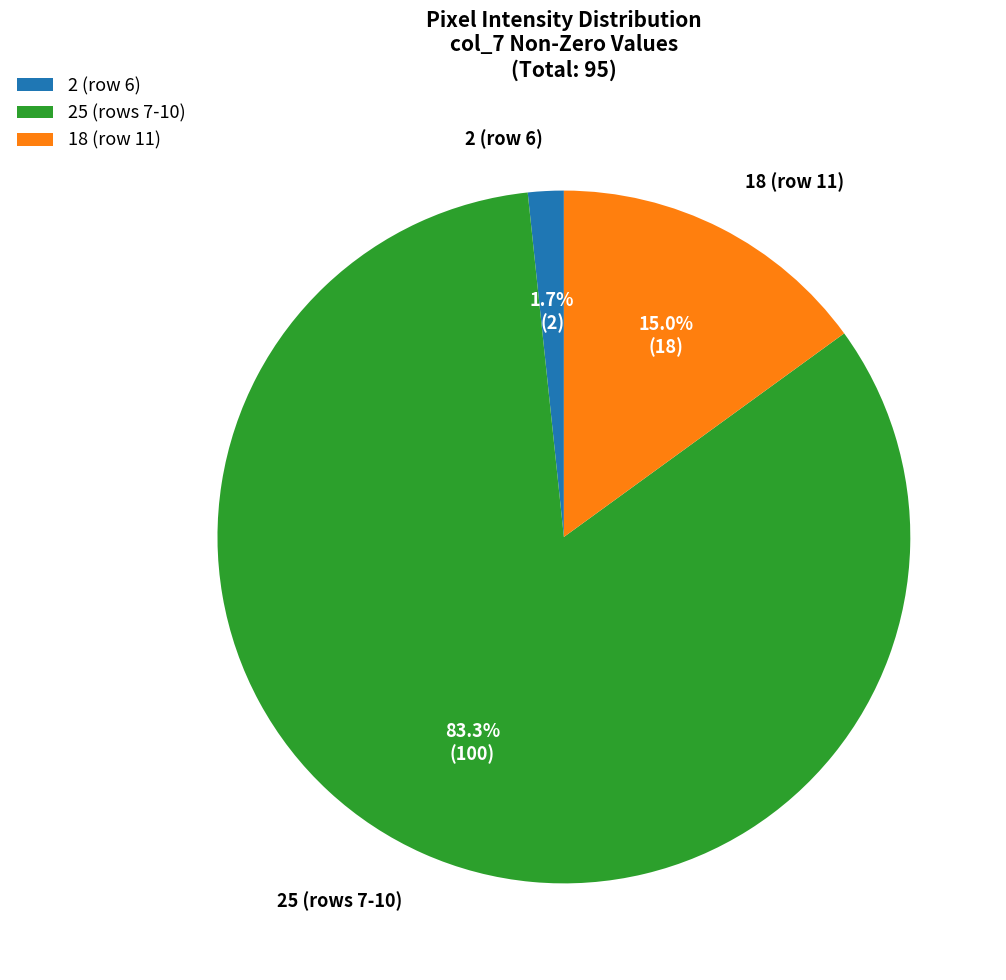

Rank the categories by value from lowest to highest.

2 (row 6), 18 (row 11), 25 (rows 7-10)